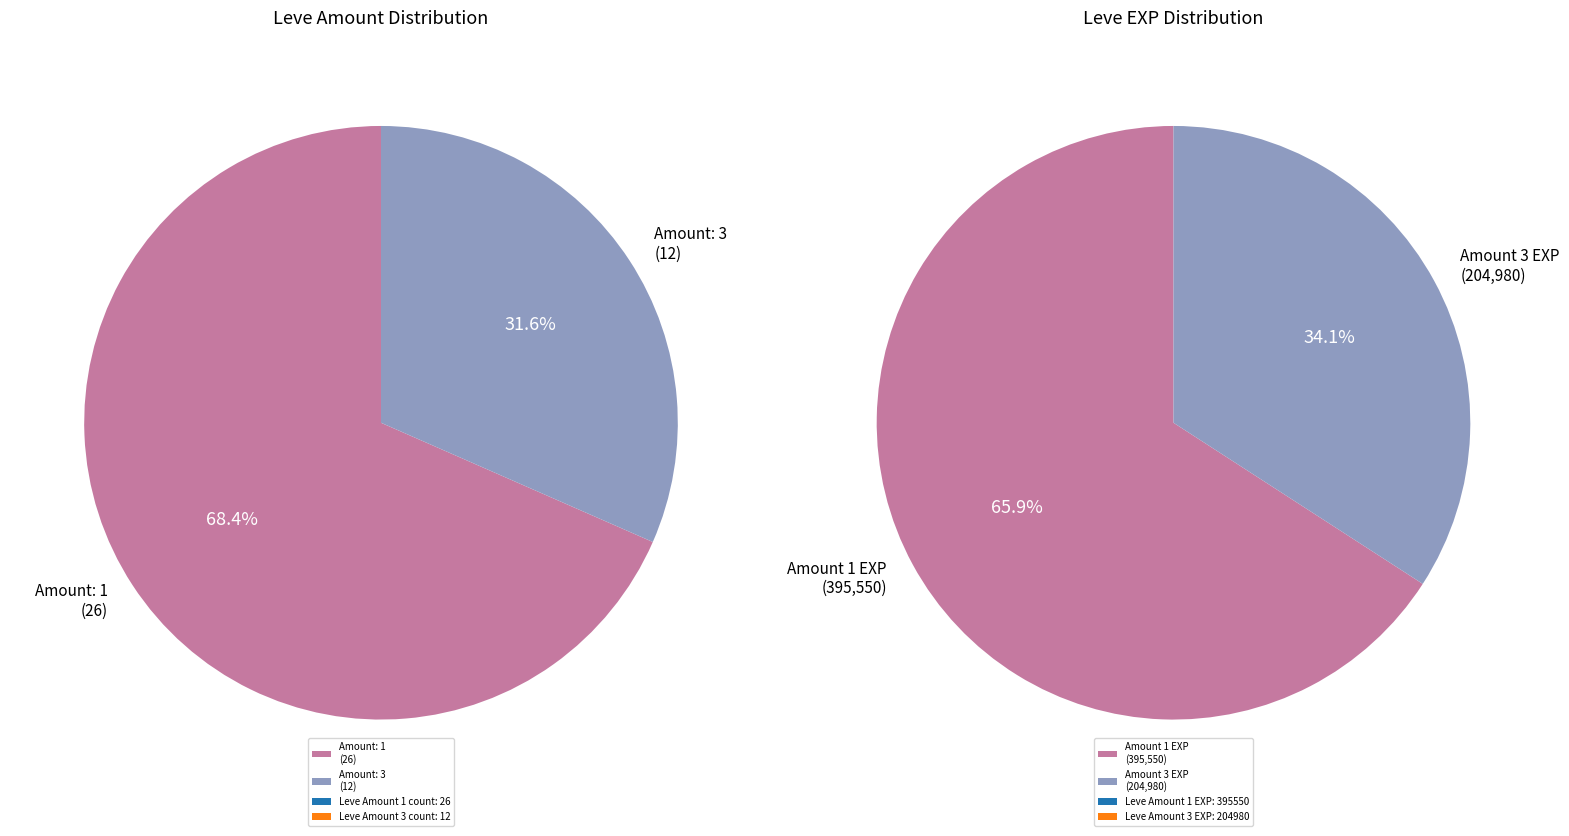

Which slice is the smallest?

Leve Amount 3